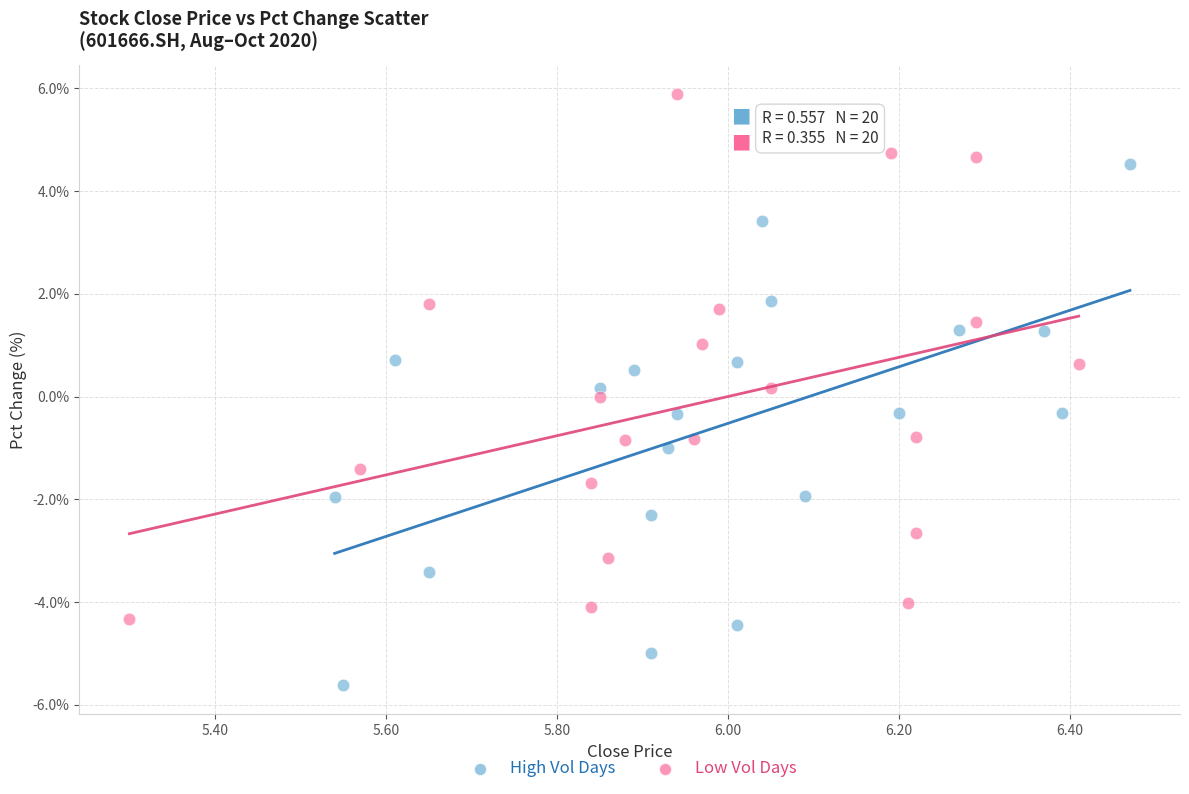

Which series reaches the minimum Y coordinate?

High Vol Days